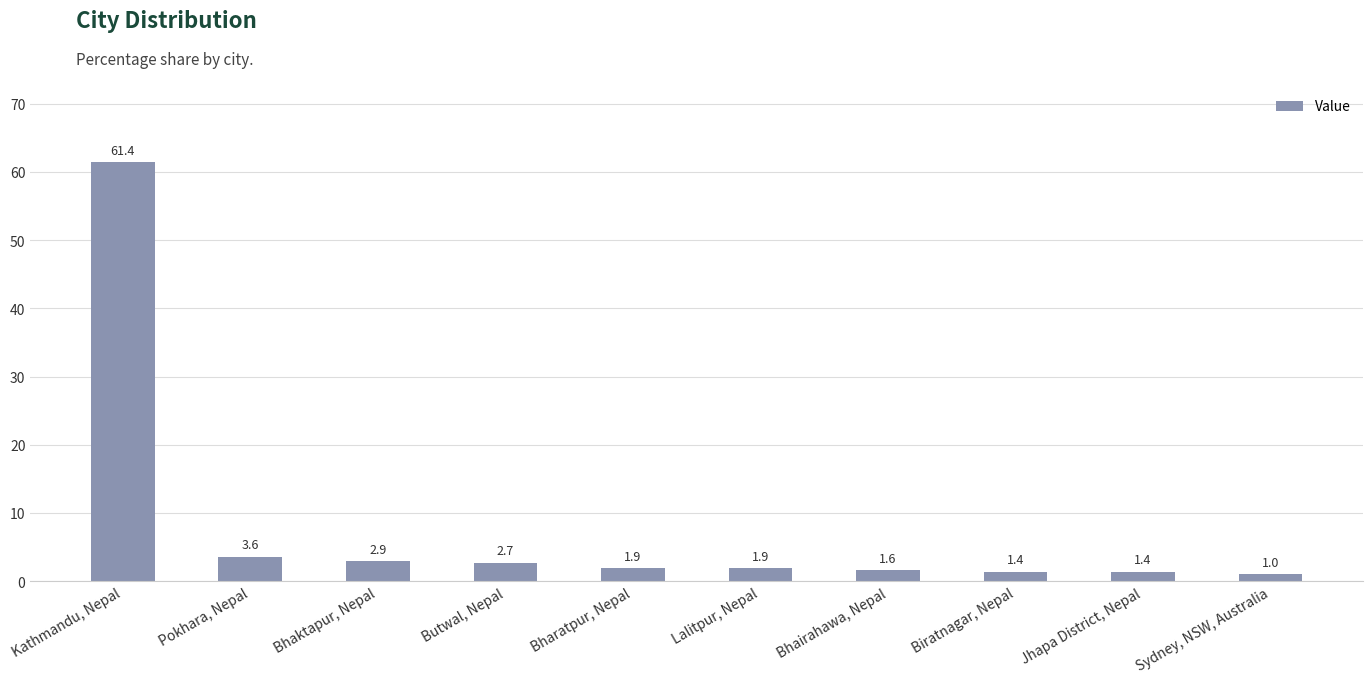

True or false: the data shows 2.7 at Butwal, Nepal.

True